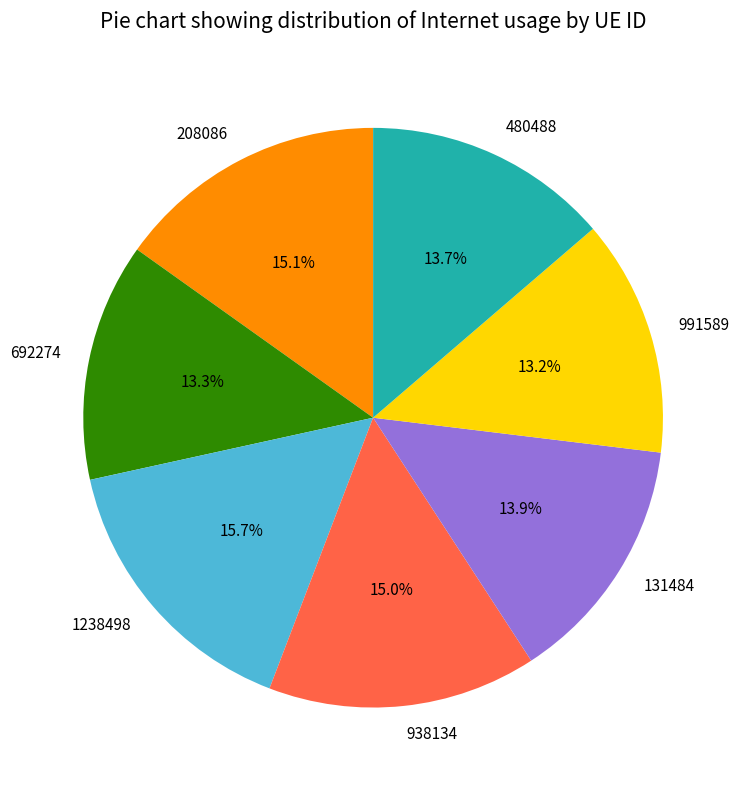

Is the sum of 480488 and 938134 greater than half?

No